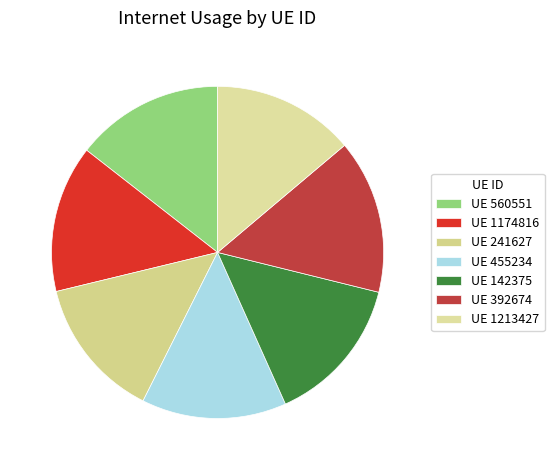

How many slices are in this pie chart?

7